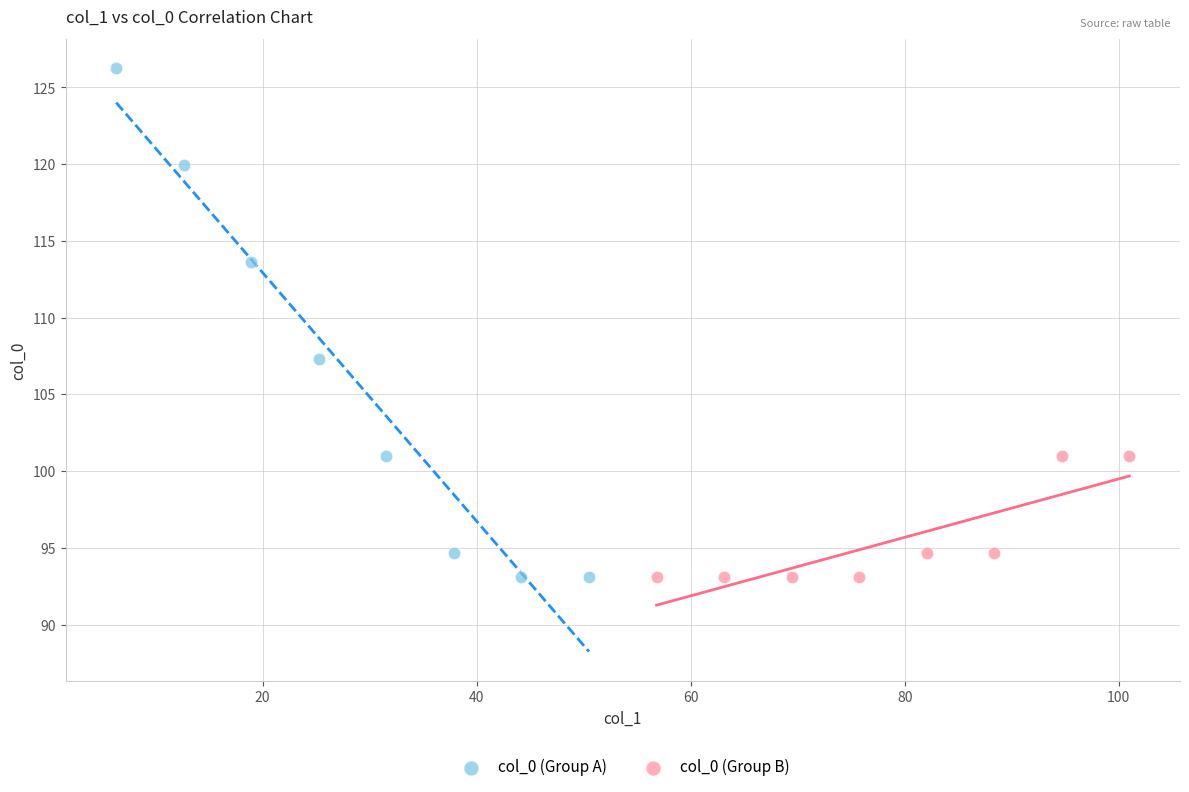

Which series contains the highest Y value?

col_0 (Group A)